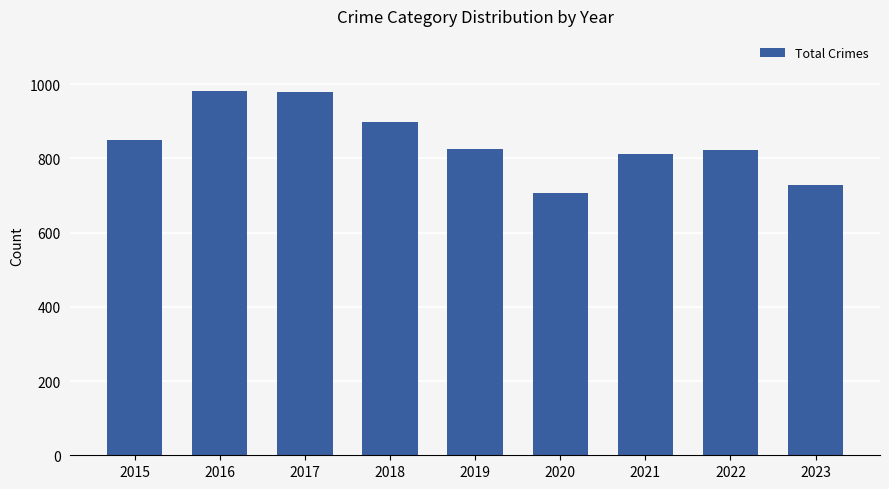

What is the change in value from 2019 to 2023?

-97